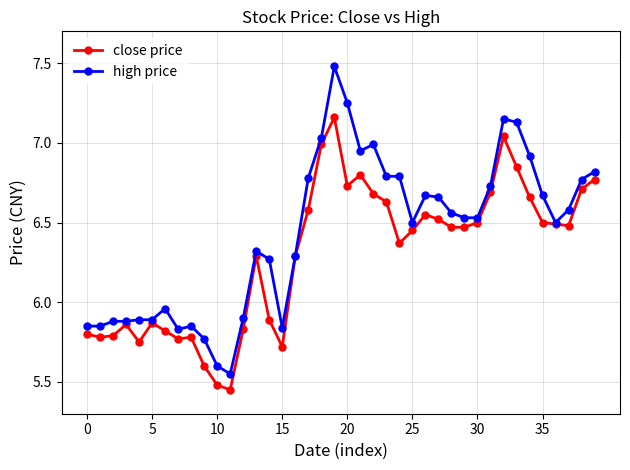

How many categories are shown in the chart?

40